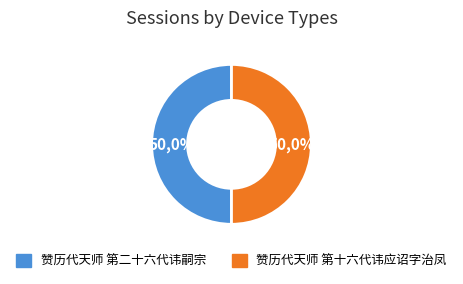

What is the ratio of the value at 赞历代天师 第二十六代讳嗣宗 to the value at 赞历代天师 第十六代讳应诏字治凤?

1.0